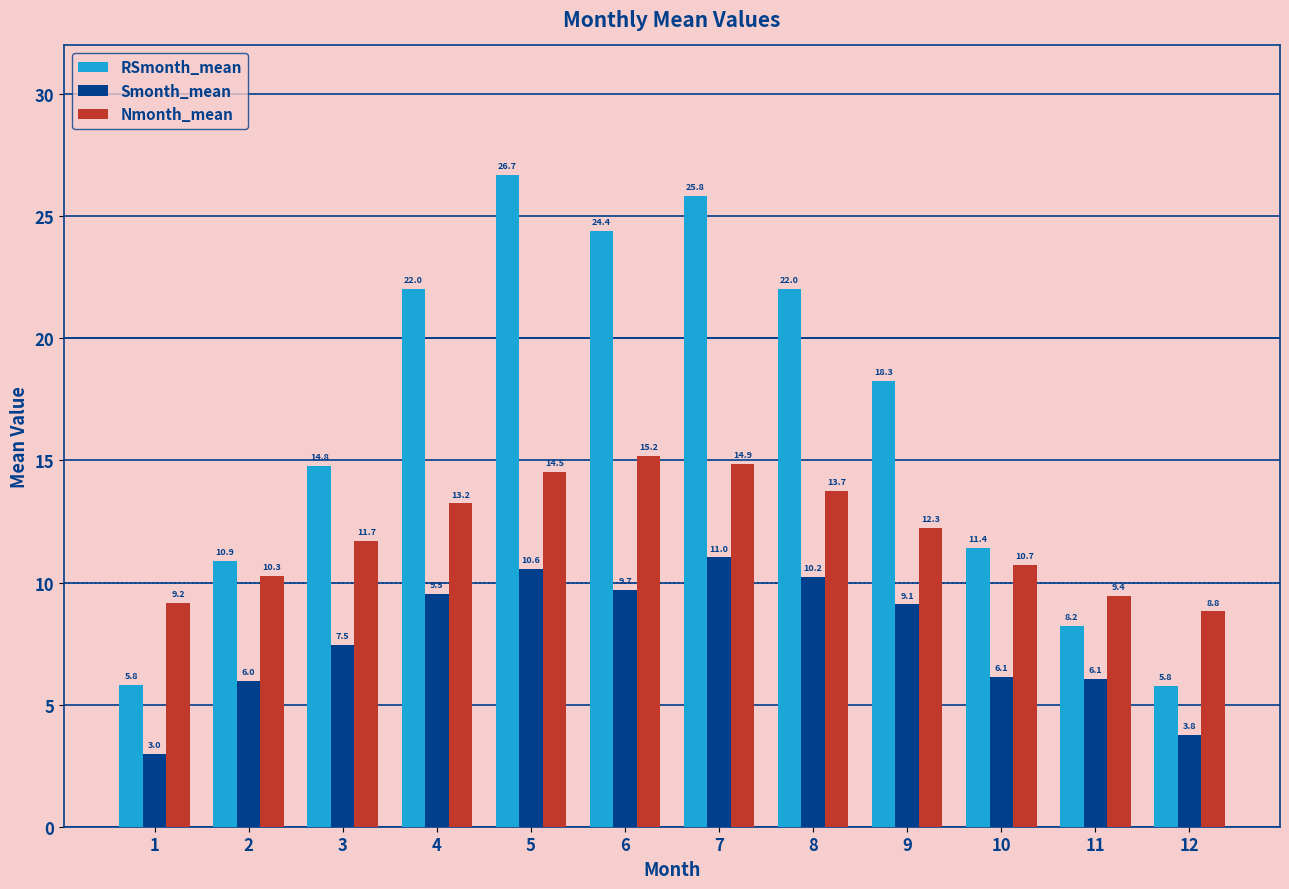

Reading right to left, transcribe all the data shown in this chart.

RSmonth_mean: 5.8	8.2	11.4	18.3	22.0	25.8	24.4	26.7	22.0	14.8	10.9	5.8
Smonth_mean: 3.8	6.1	6.1	9.1	10.2	11.0	9.7	10.6	9.5	7.5	6.0	3.0
Nmonth_mean: 8.8	9.4	10.7	12.3	13.7	14.9	15.2	14.5	13.2	11.7	10.3	9.2